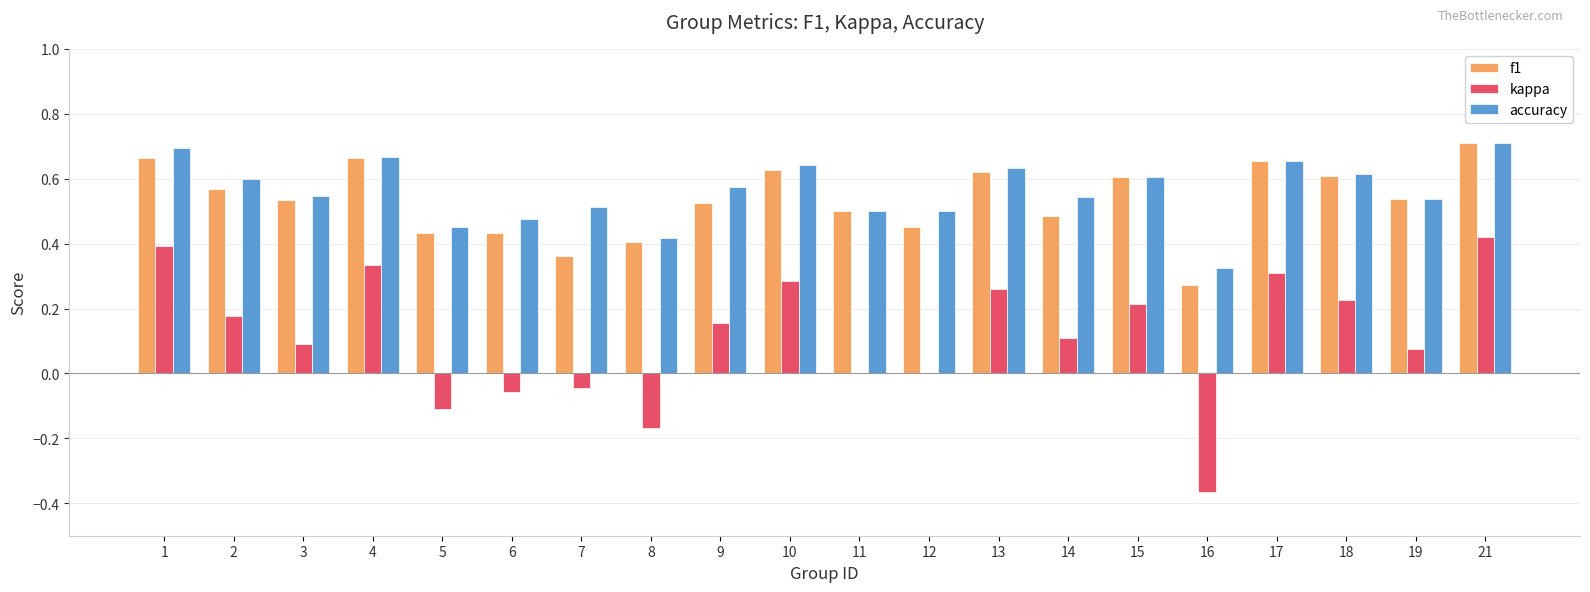

What is the sum of all kappa values?

2.3